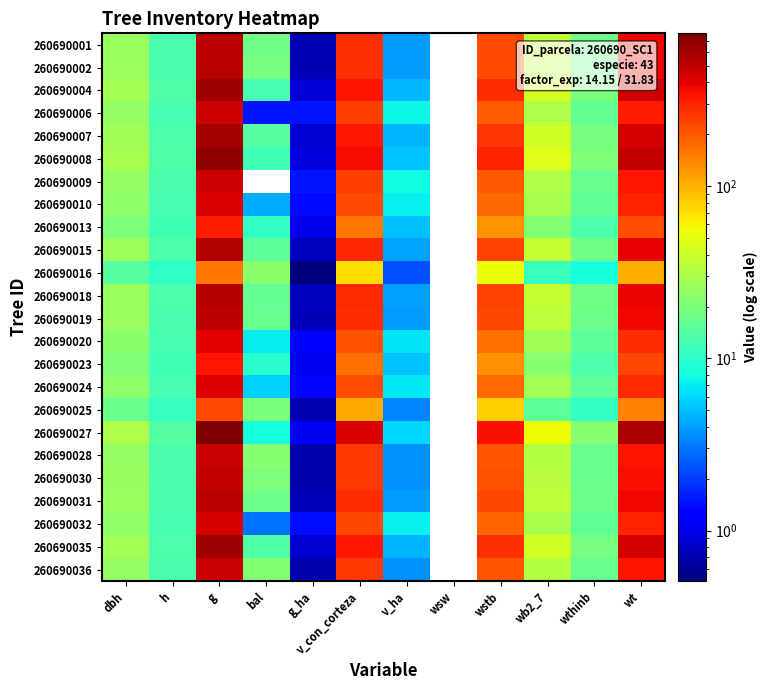

At which label does 260690035 first exceed 42?

g